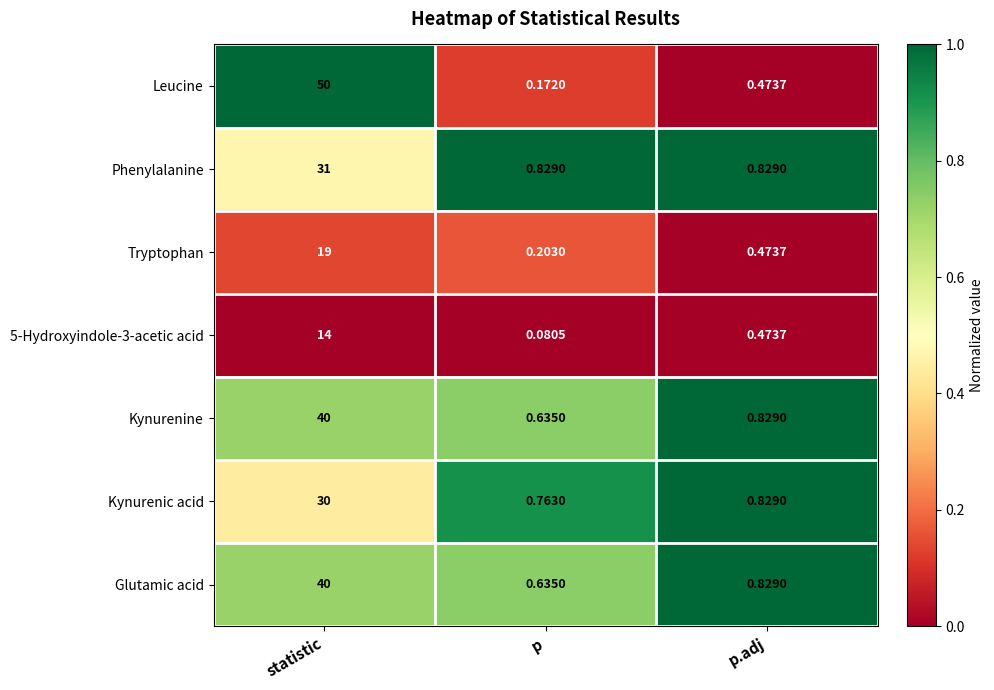

What is the difference between the highest and lowest values at p.adj?

0.4